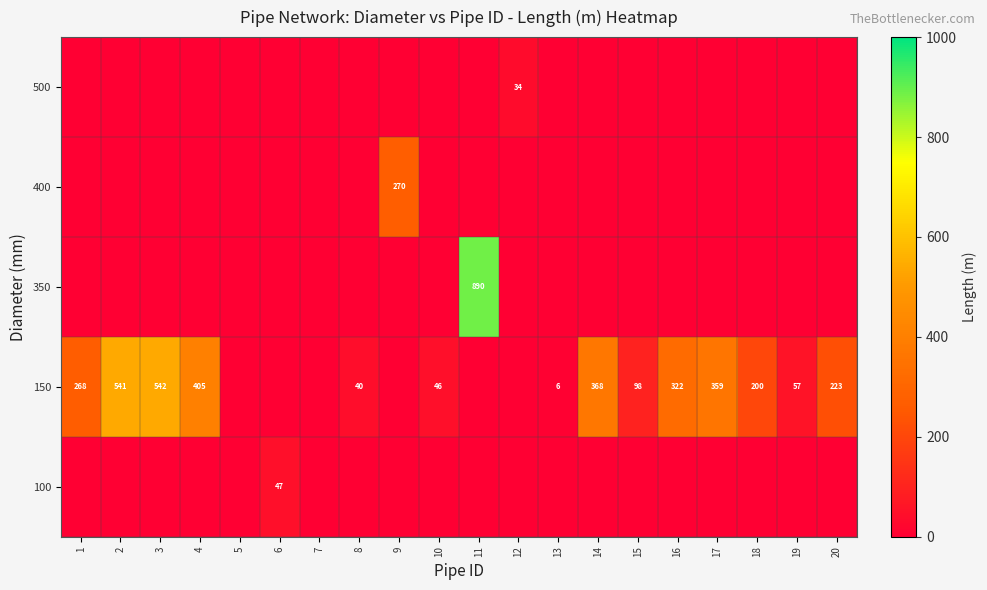

The value of 150 at 3 is 846. True or false?

False